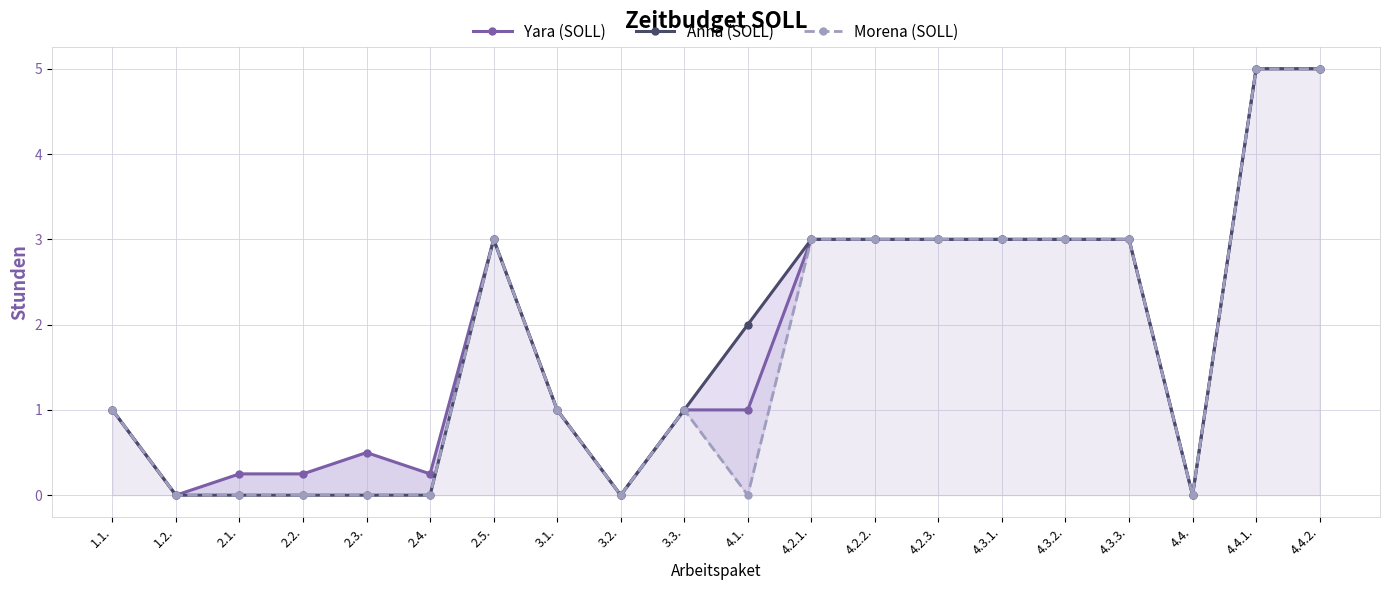

What is the label of the 13th point from the right?

3.1.